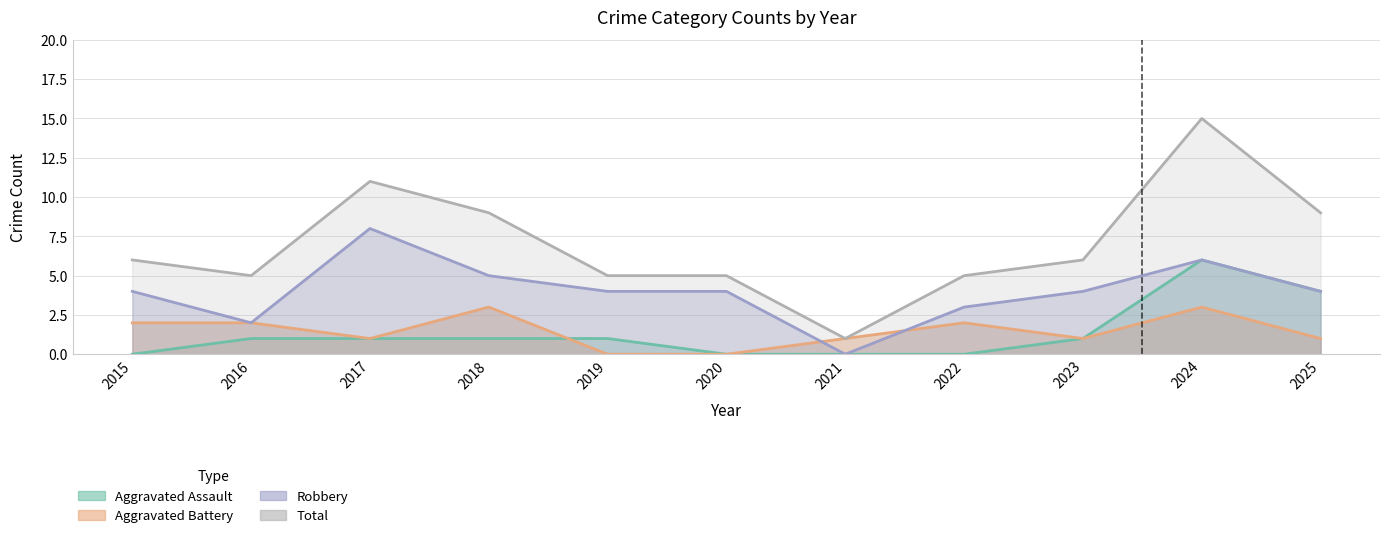

True or false: Robbery and Total cross at least once.

False